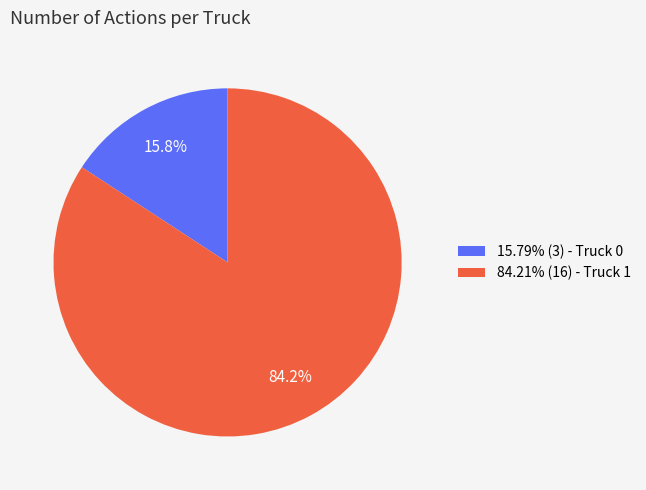

Combined, do 15.79% (3) - Truck 0 and 84.21% (16) - Truck 1 account for over 50%?

Yes